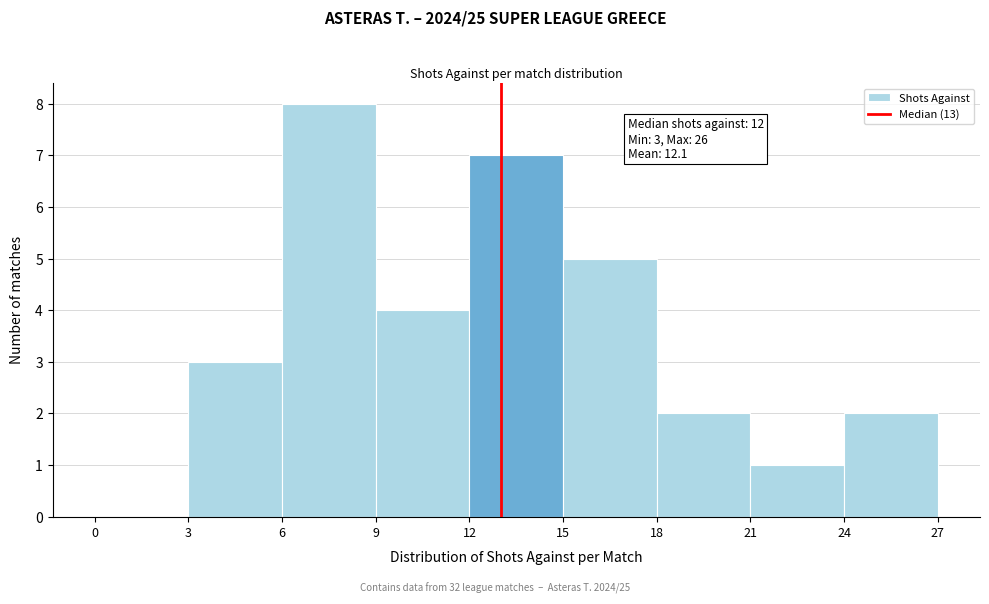

Over which range of the x-axis is the bar tallest?

6 to 9